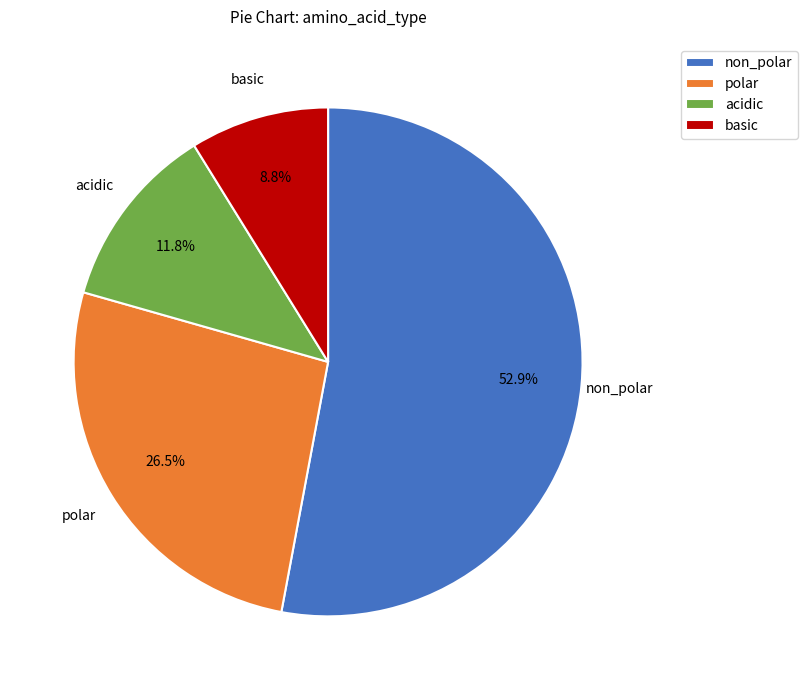

Rank the categories by value from highest to lowest.

non_polar, polar, acidic, basic